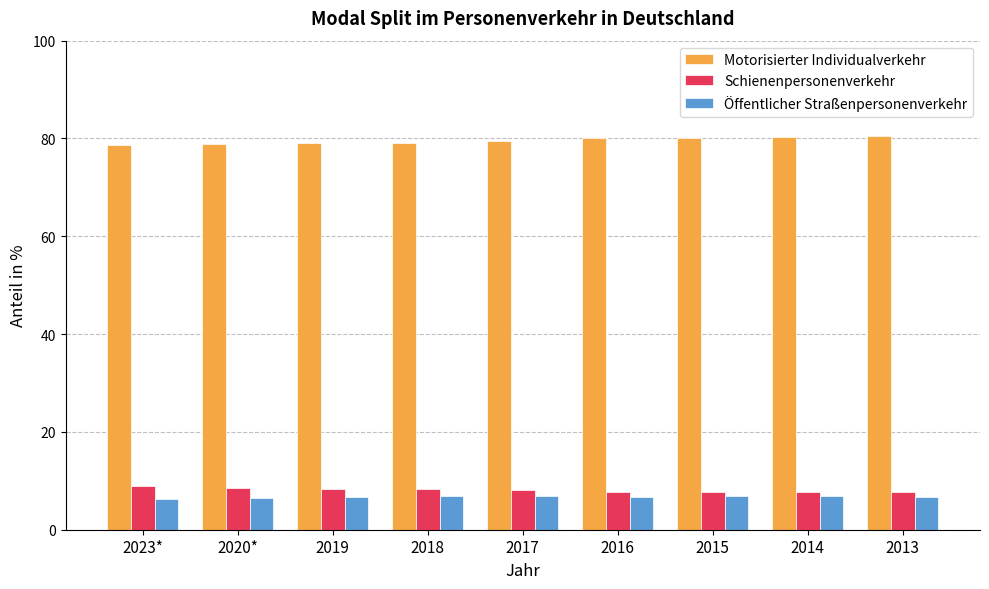

How many categories are shown in the chart?

9